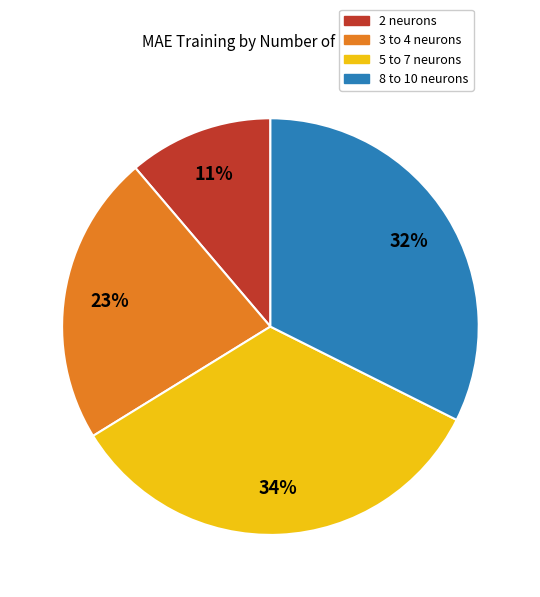

How many slices are in this pie chart?

4